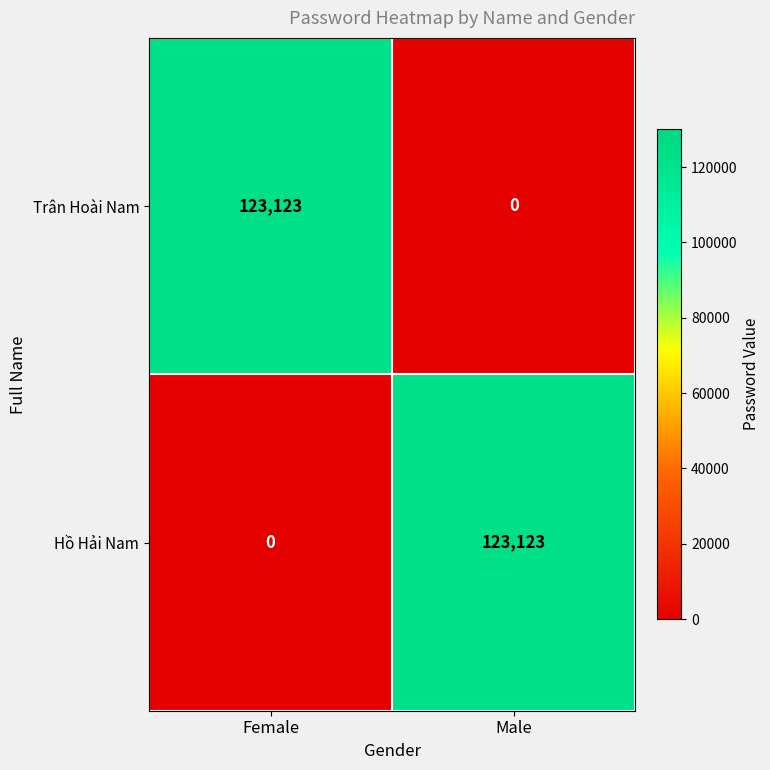

True or false: Hồ Hải Nam has a value of -86073 at Female.

False